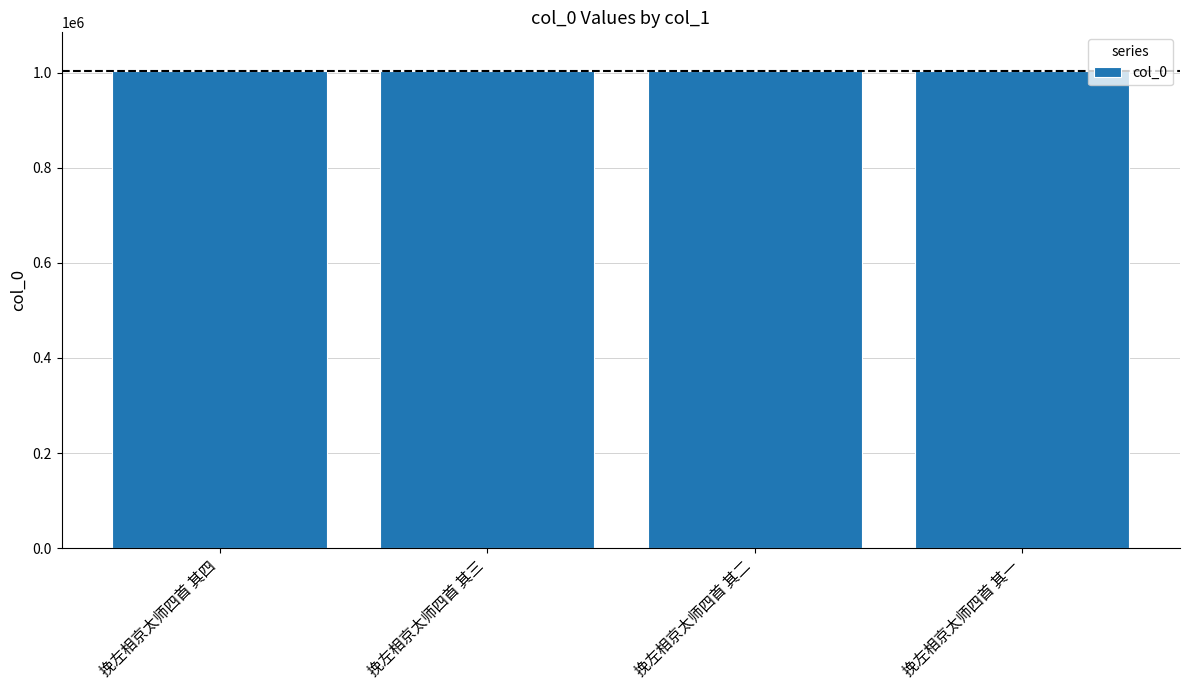

True or false: the data shows 1004923 at 挽左相京太师四首 其四.

True